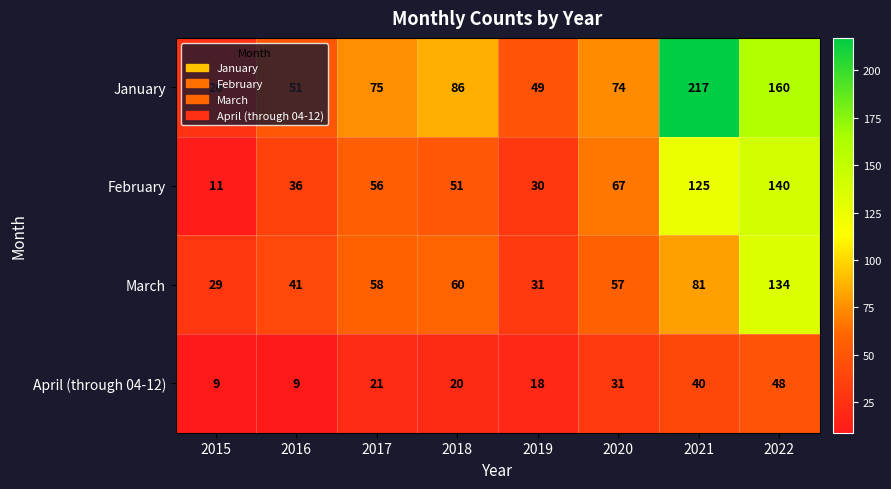

How many series are shown in this chart?

4